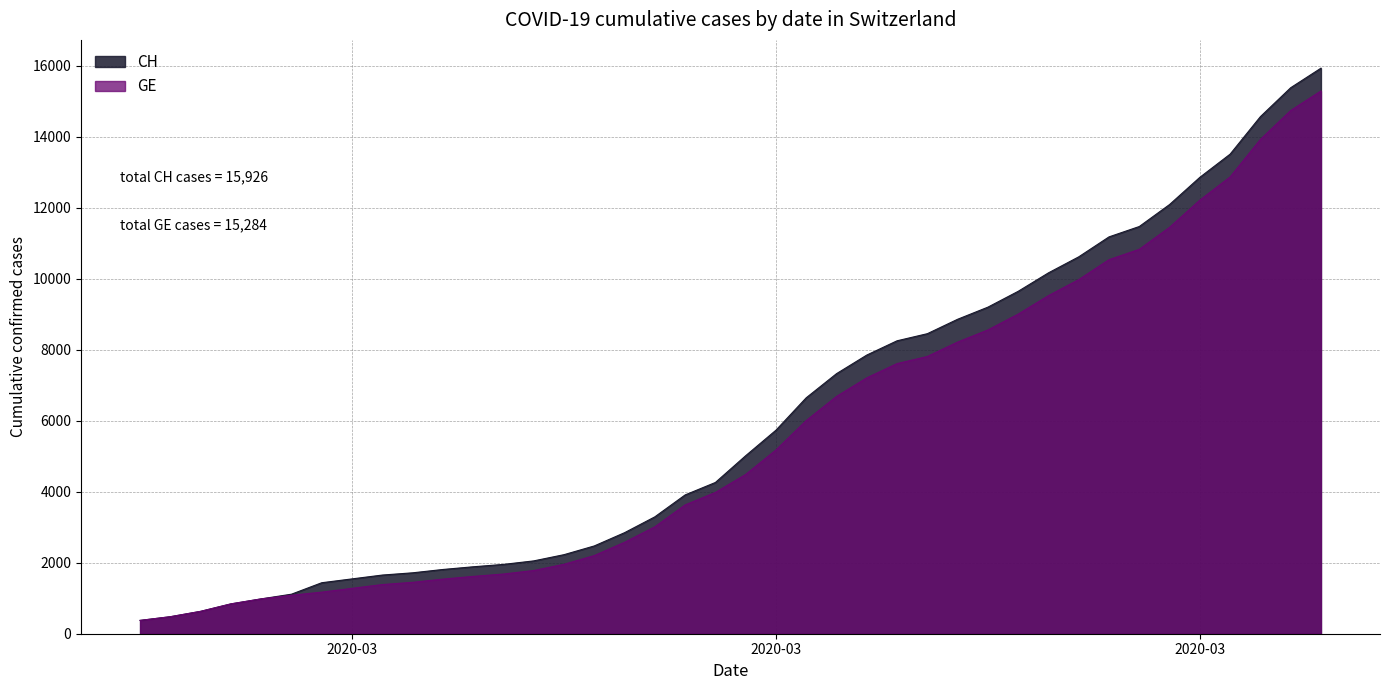

At which category is the sum across all series the highest?

2020-04-04